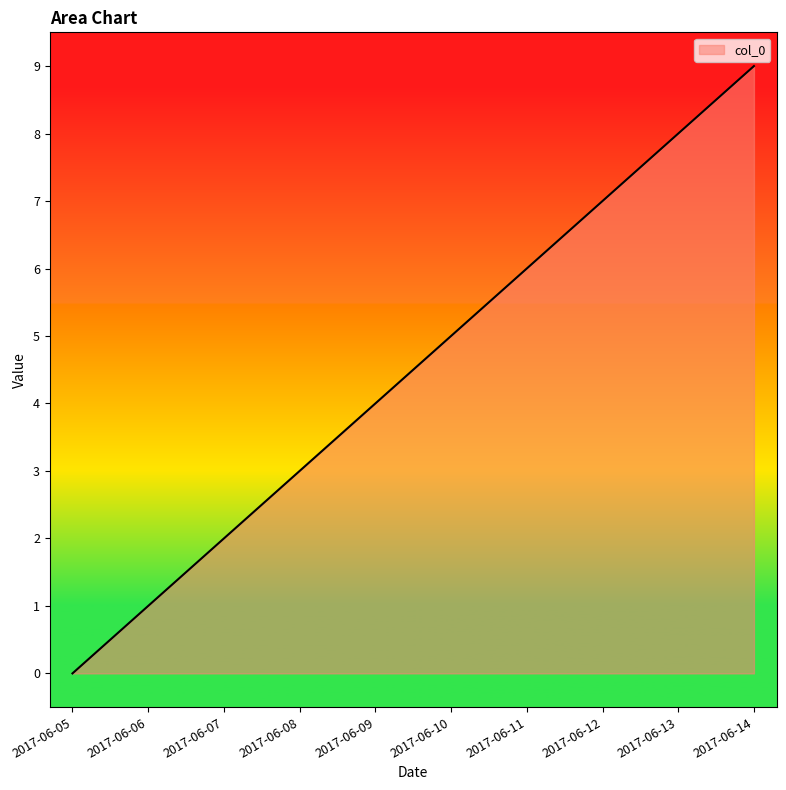

Reading right to left, list all the values displayed in this chart.

2017-06-14=9	2017-06-13=8	2017-06-12=7	2017-06-11=6	2017-06-10=5	2017-06-09=4	2017-06-08=3	2017-06-07=2	2017-06-06=1	2017-06-05=0